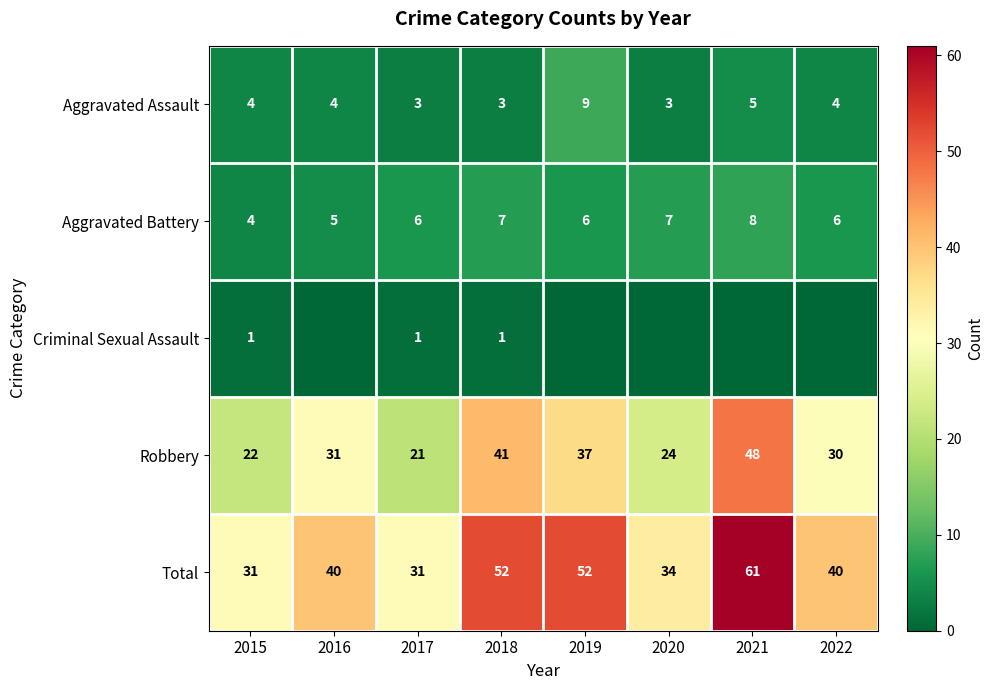

What value does the Aggravated Battery series have at 2019?

6